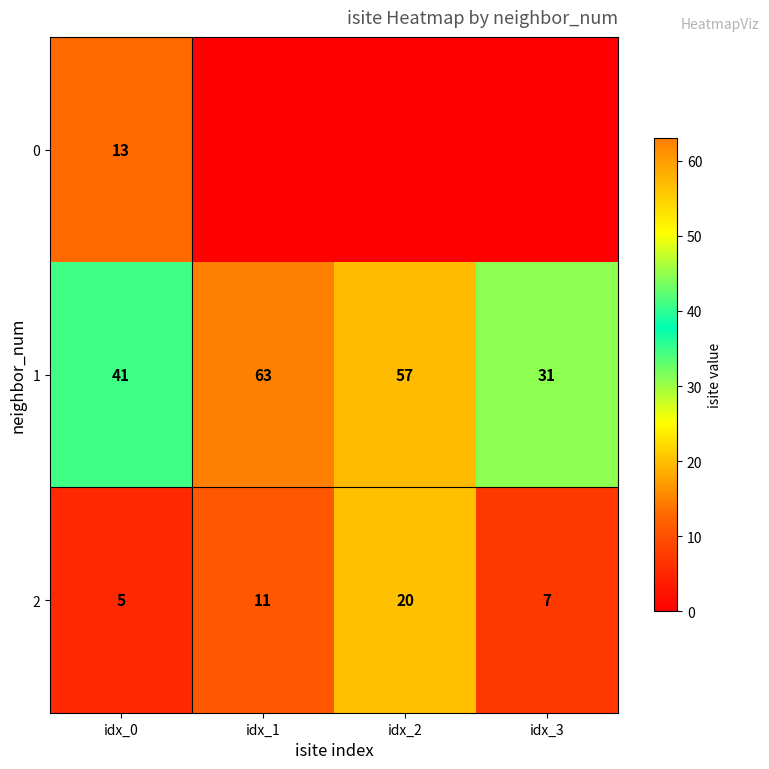

What is the average value of the 1 series?

48